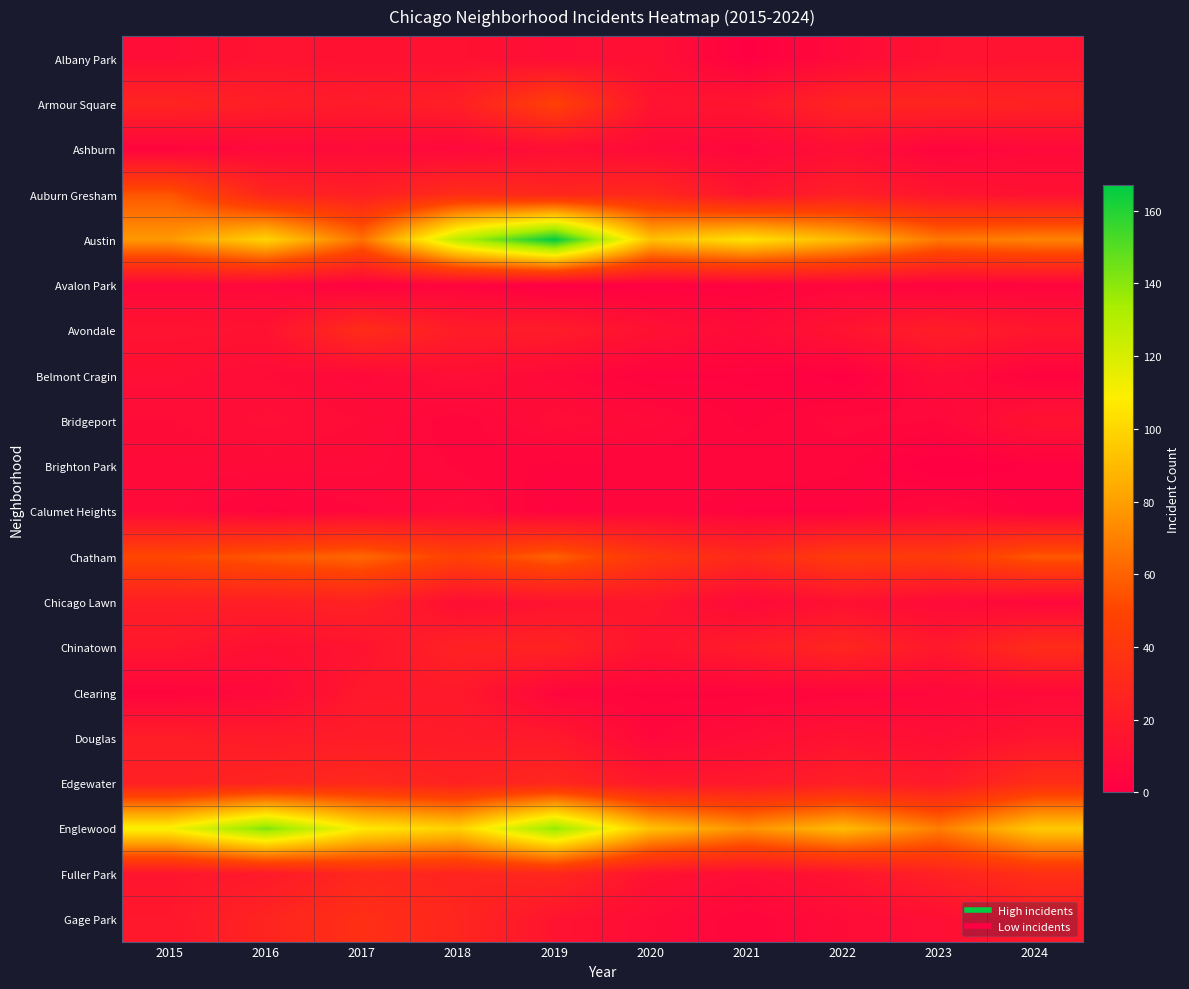

Count the number of data series in this chart.

20